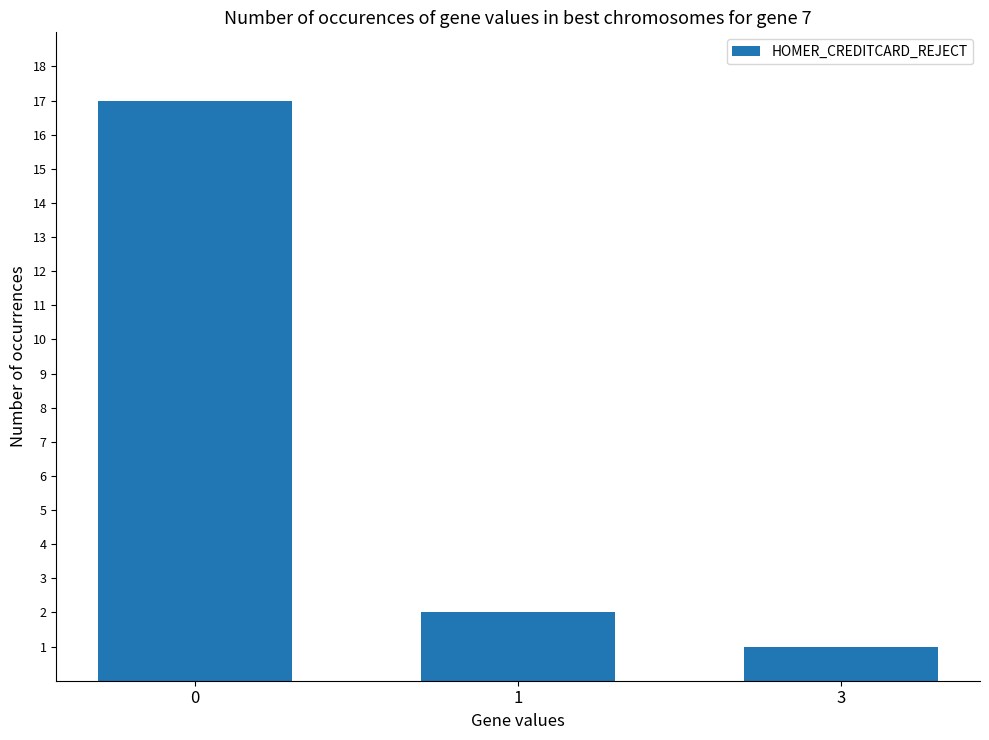

What is the ratio of the value at 3 to the value at 0?

0.1